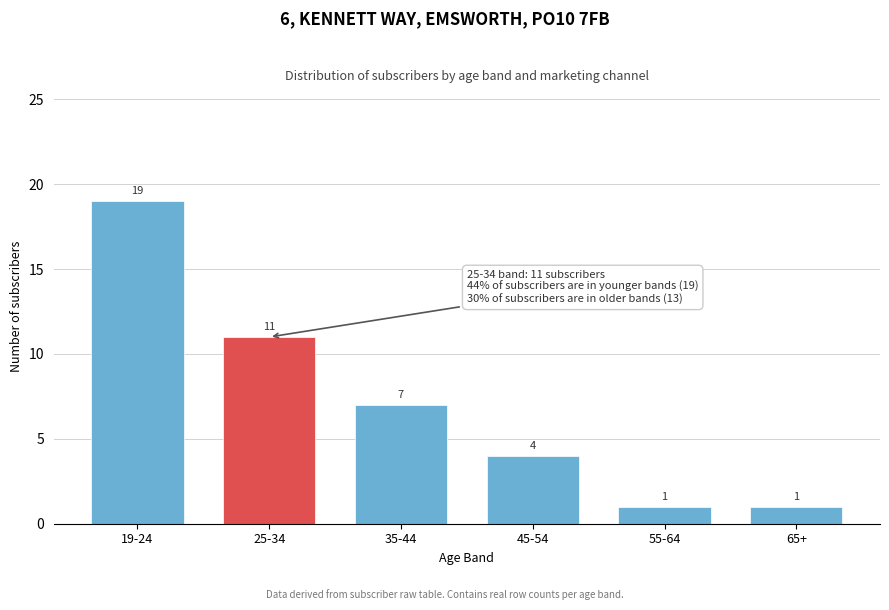

Reading left to right, list all the values displayed in this chart.

19-24=19	25-34=11	35-44=7	45-54=4	55-64=1	65+=1